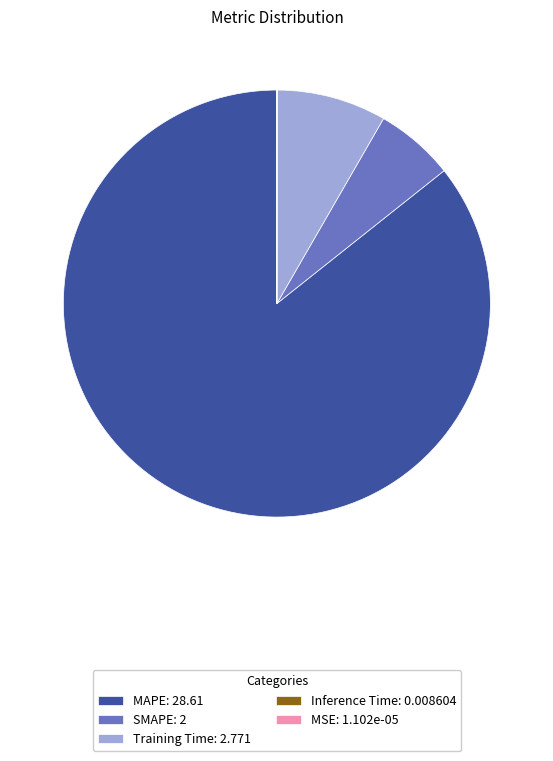

The SMAPE: 2 slice represents 6% of the pie. True or false?

True